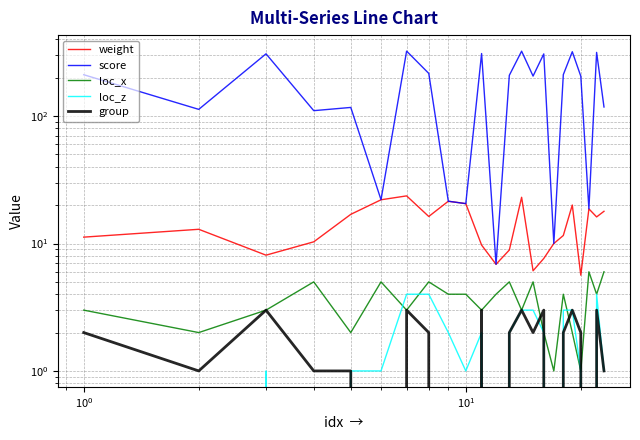

What position from the right is 9?

14